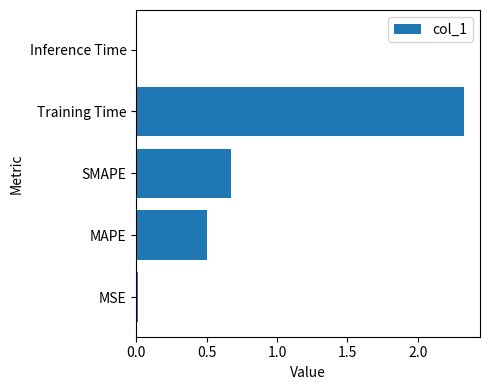

Does the chart contain stacked bars?

No